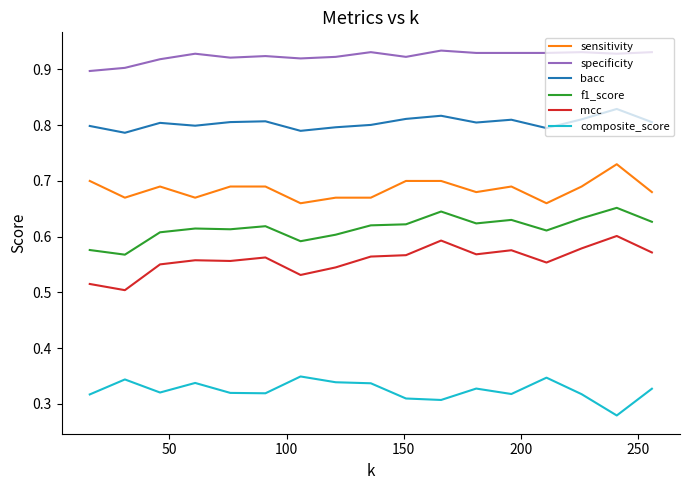

Count the number of data series in this chart.

6